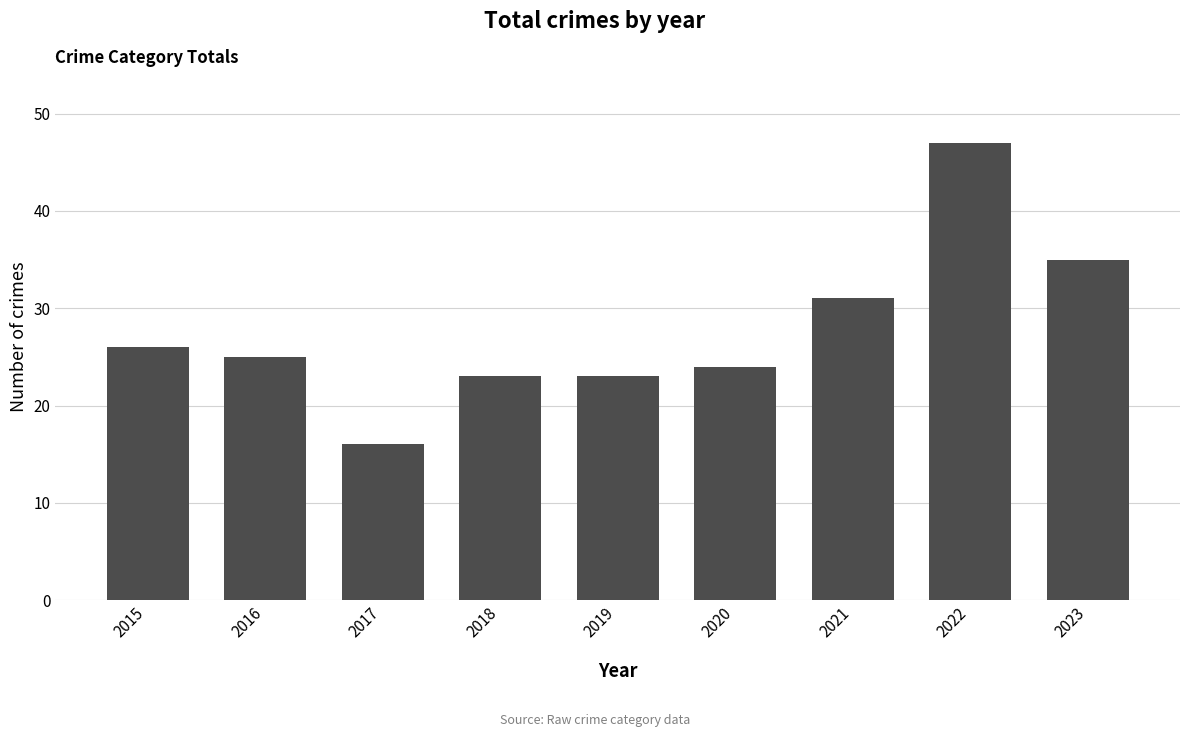

How many values are below 25?

4